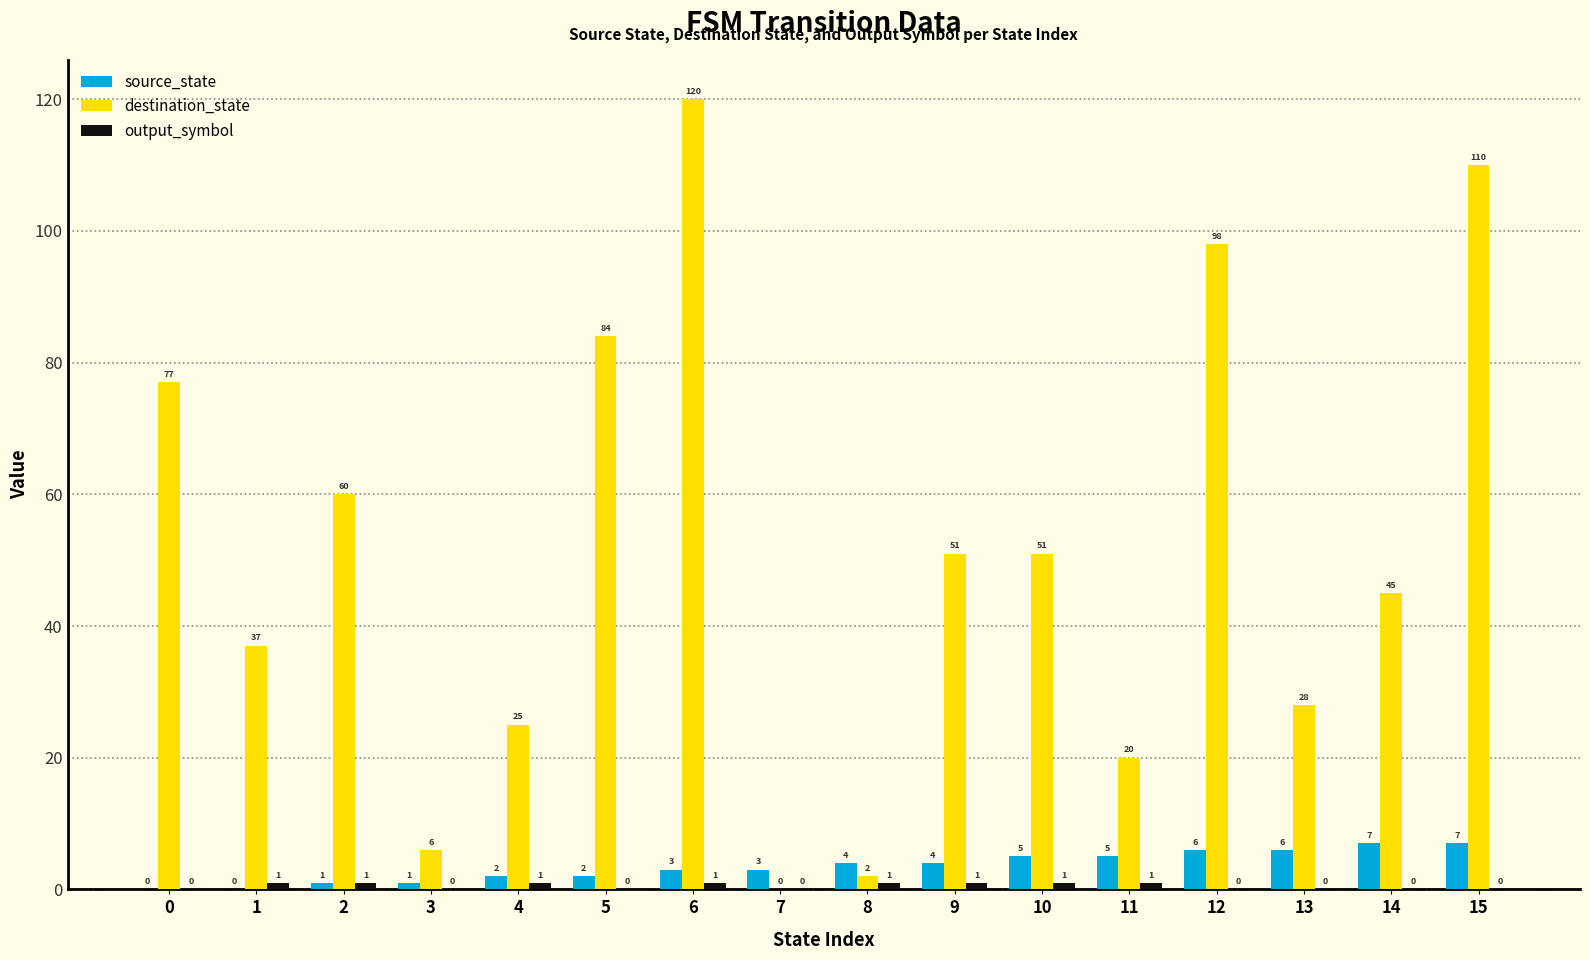

What is the maximum value shown in the chart?

120